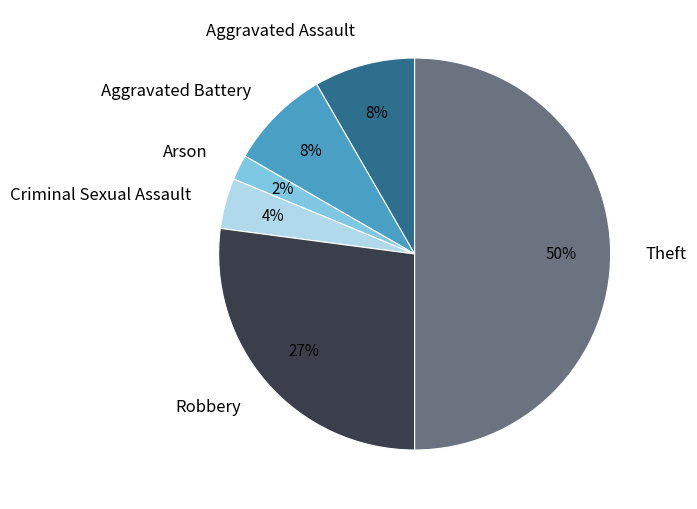

True or false: Aggravated Battery accounts for 8% of the total.

True